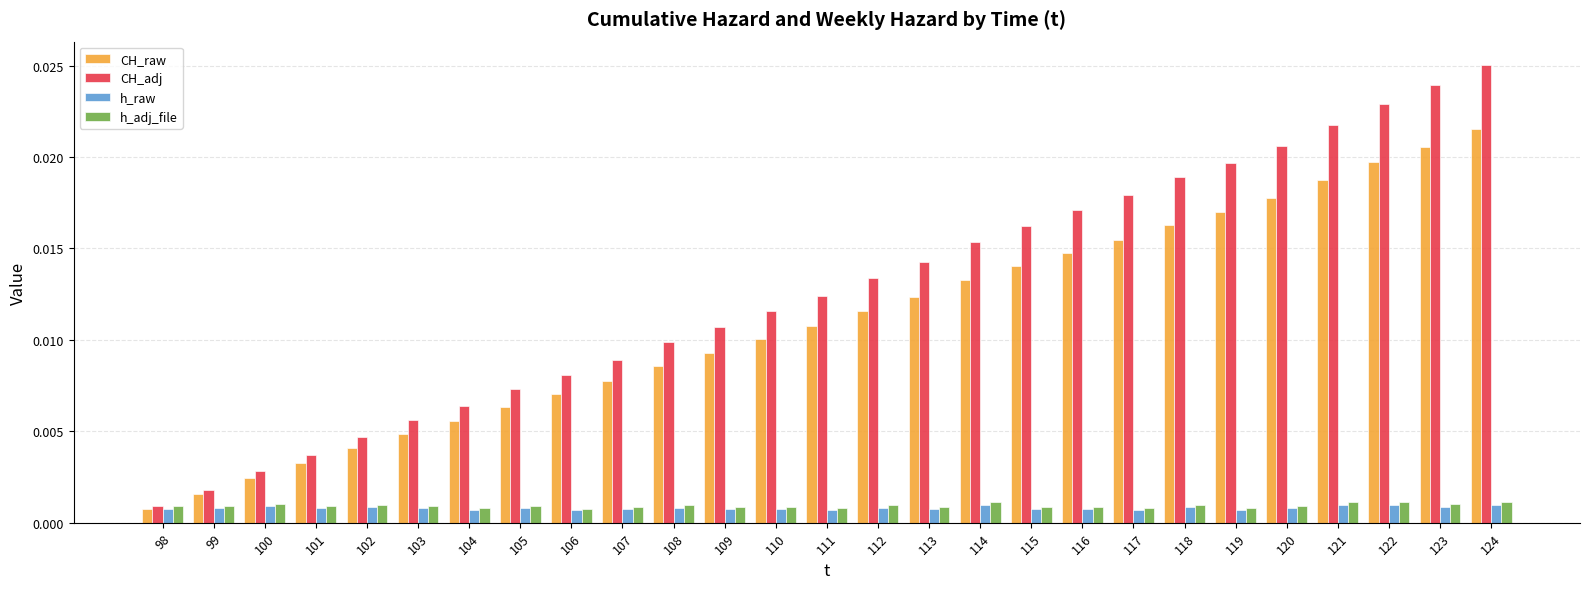

Does the chart contain any negative values?

No